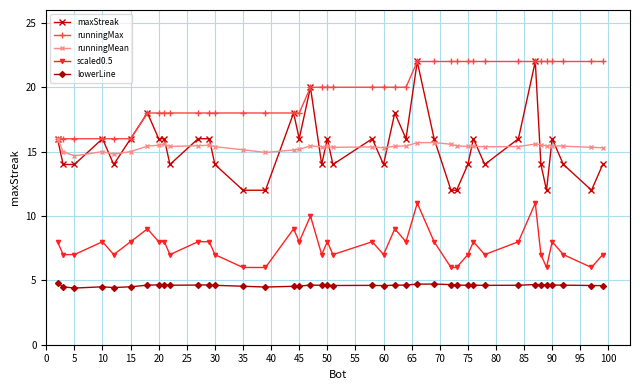

What is the difference between the maximum and minimum values in the scaled0.5 series?

5.0